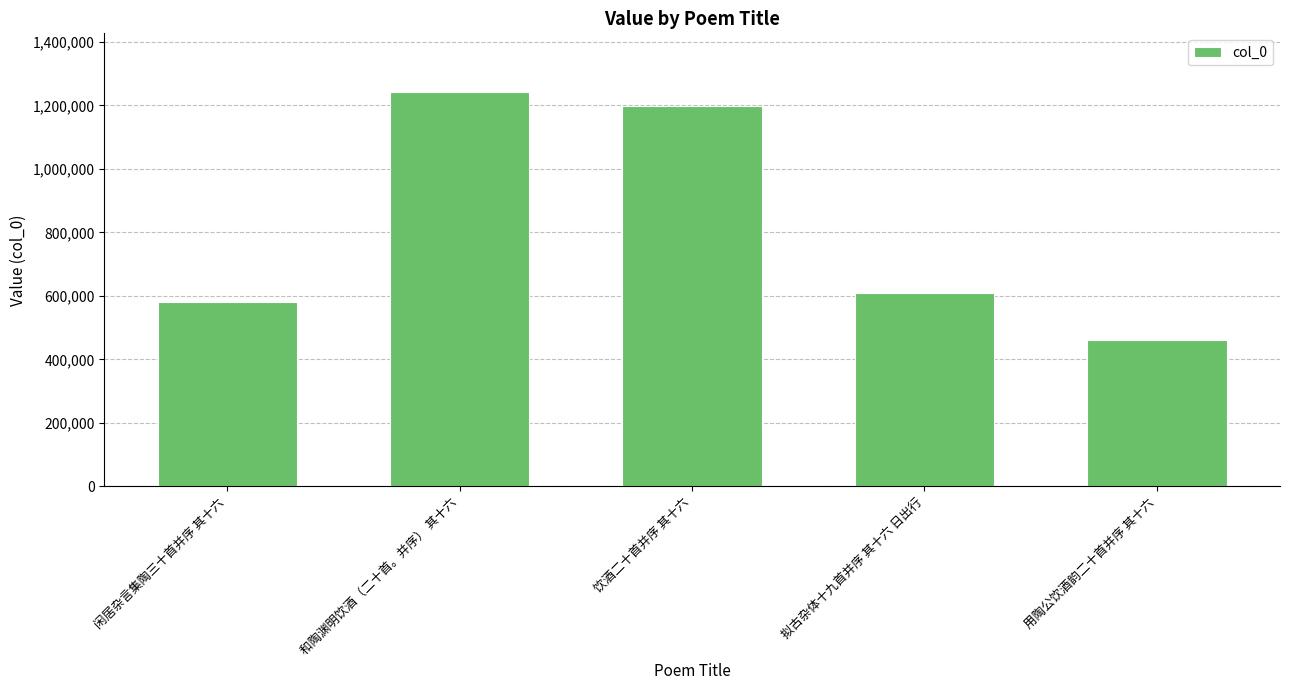

What is the change in value from 闲居杂言集陶三十首并序 其十六 to 拟古杂体十九首并序 其十六 日出行?

+30301